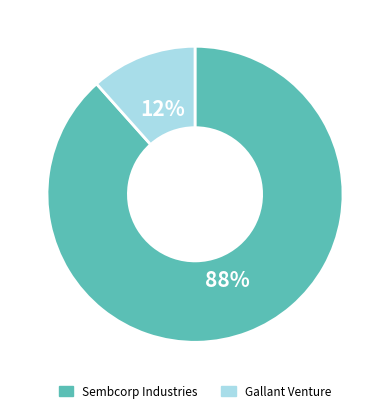

Does any single category account for the majority?

Yes